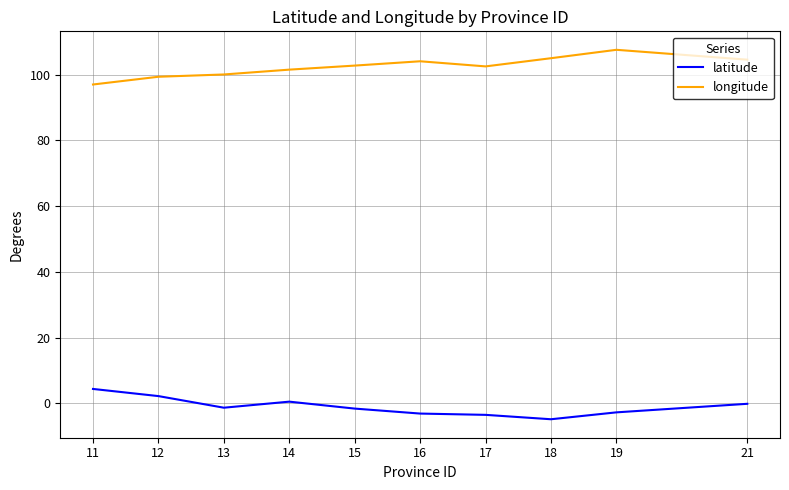

The longitude series shows 104.6 at 21. True or false?

True